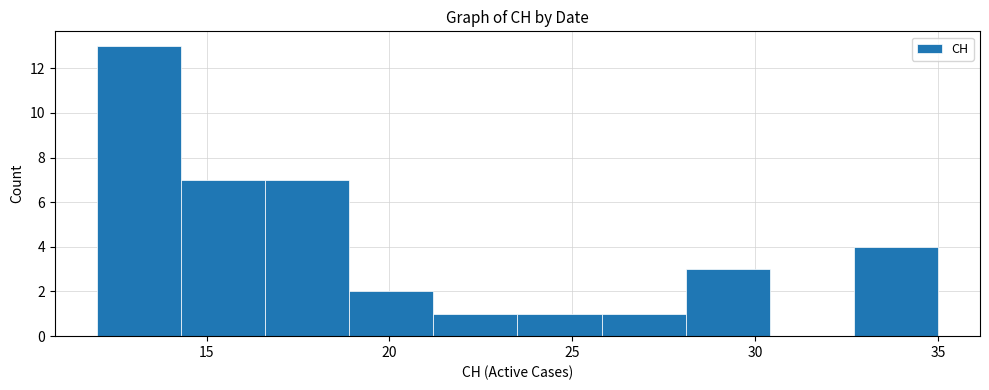

Reading left to right, transcribe this chart: for each bar, give the range it covers on the x-axis and its height. Neither the bar edges nor the heights are printed on the chart, so give them approximately, as read against the axes.

12.0 to 14.3: 13
14.3 to 16.6: 7
16.6 to 18.9: 7
18.9 to 21.2: 2
21.2 to 23.5: 1
23.5 to 25.8: 1
25.8 to 28.1: 1
28.1 to 30.4: 3
30.4 to 32.7: 0
32.7 to 35.0: 4